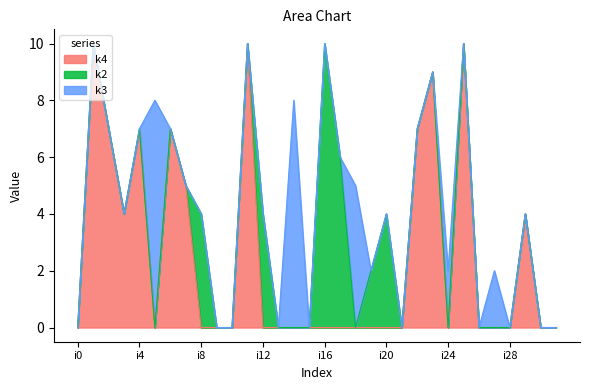

Is it true that k4 equals 7 at i2?

True